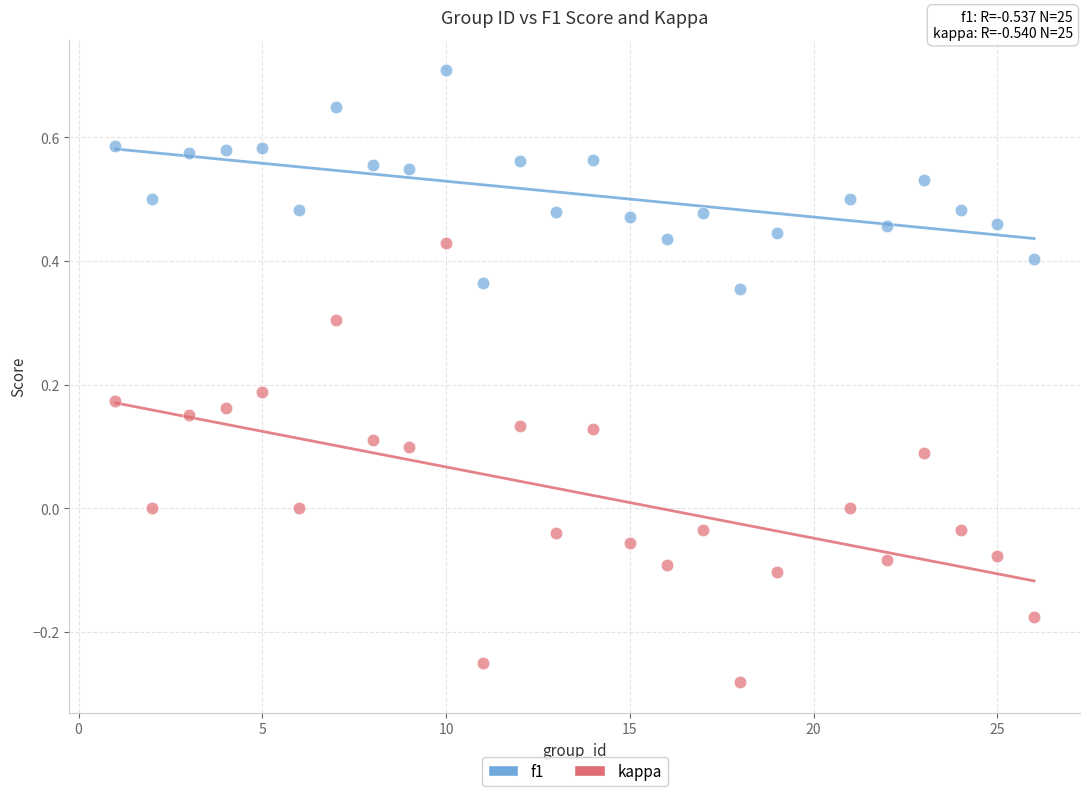

Which series reaches the minimum Y coordinate?

kappa